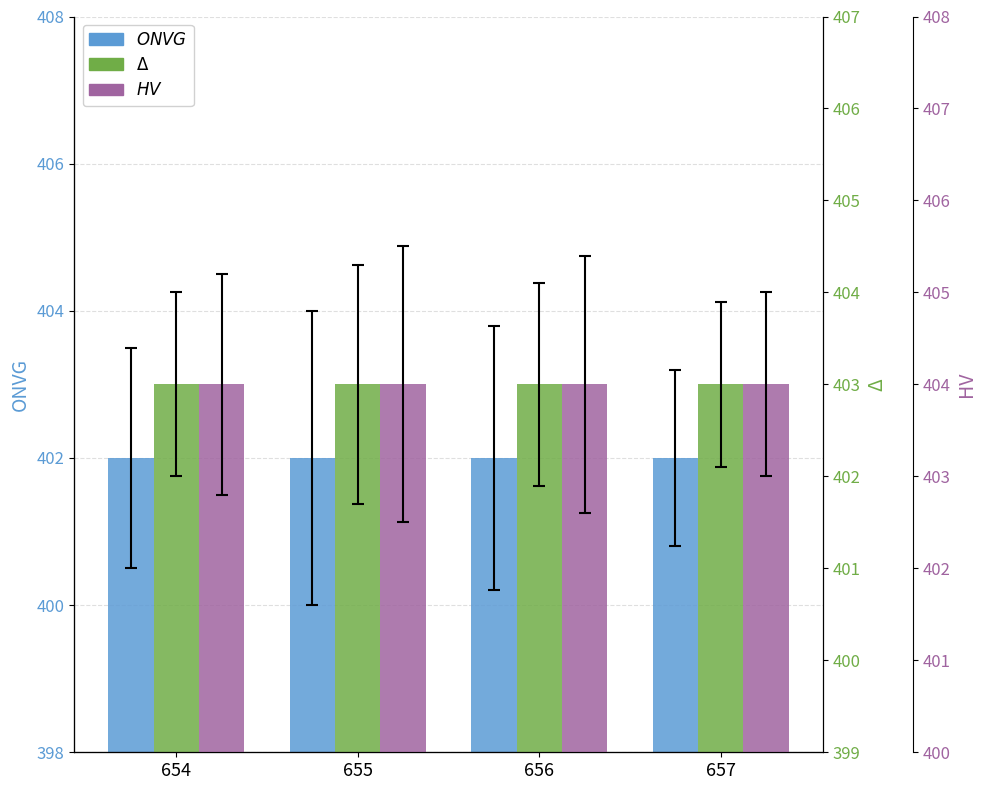

Reading right to left, list all the values displayed in this chart.

ONVG: 402	402	402	402
Delta: 403	403	403	403
HV: 404	404	404	404